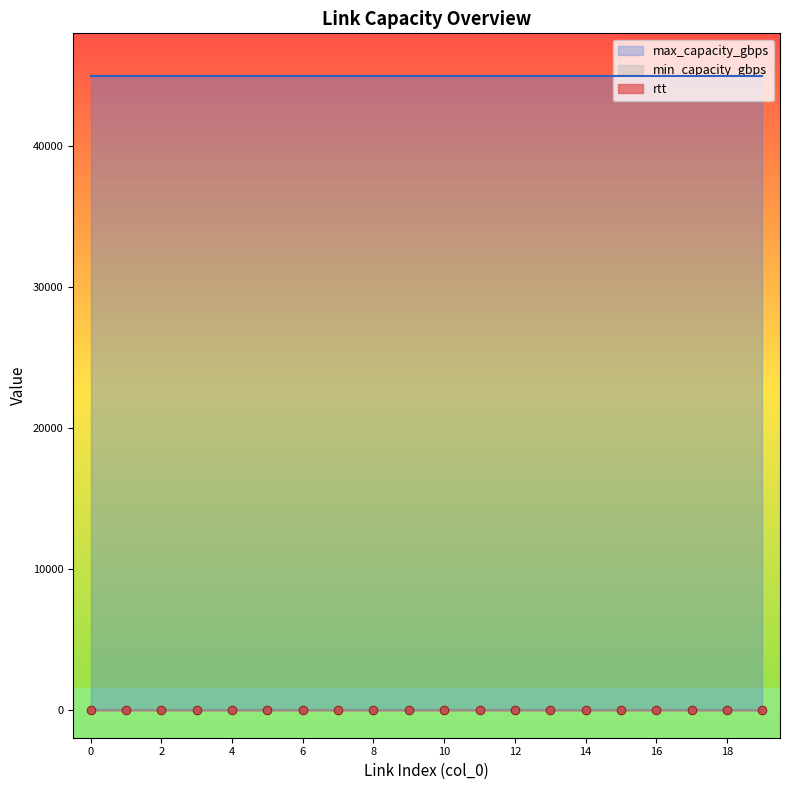

Which series reaches the minimum Y coordinate?

min_capacity_gbps